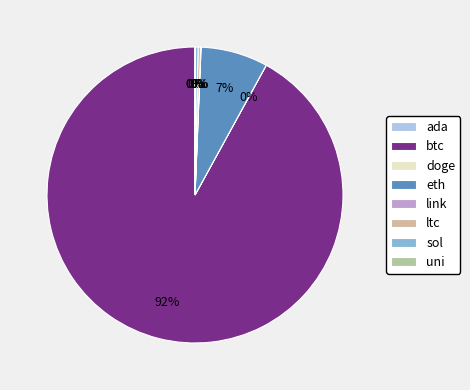

Which category has the smallest portion of the pie?

doge